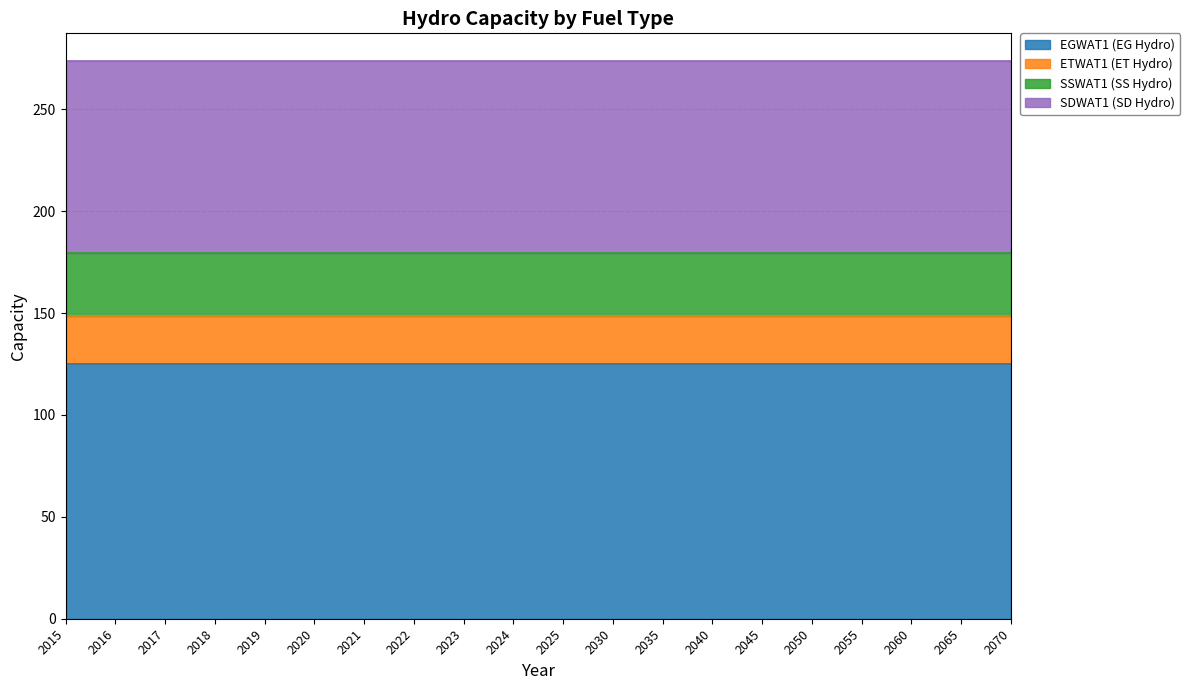

The SDWAT1 (SD Hydro) series shows 93.9 at 2035. True or false?

True